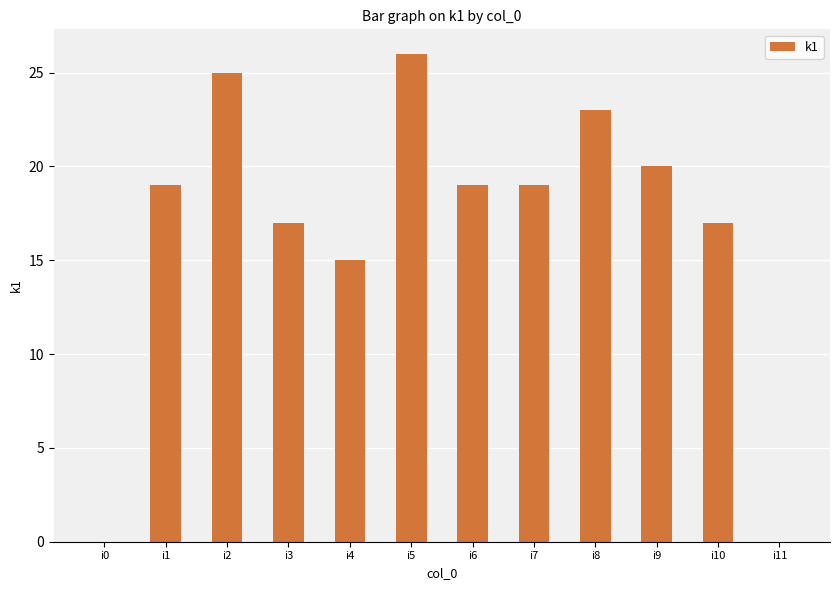

What is the maximum value shown in the chart?

26